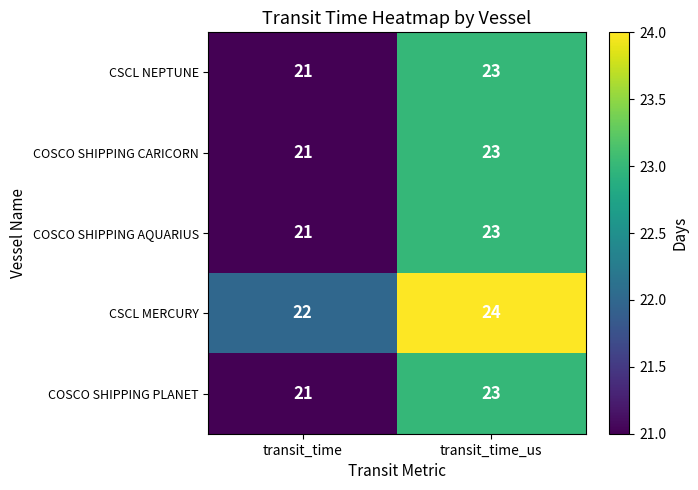

What is the sum of the COSCO SHIPPING PLANET values at transit_time and transit_time_us?

44